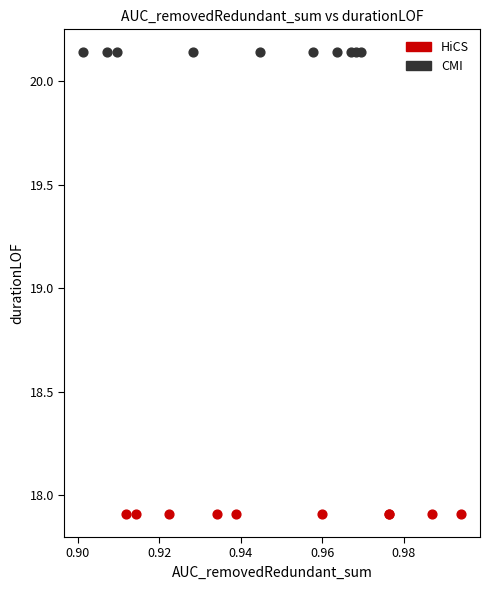

Which series contains the lowest Y value?

HiCS